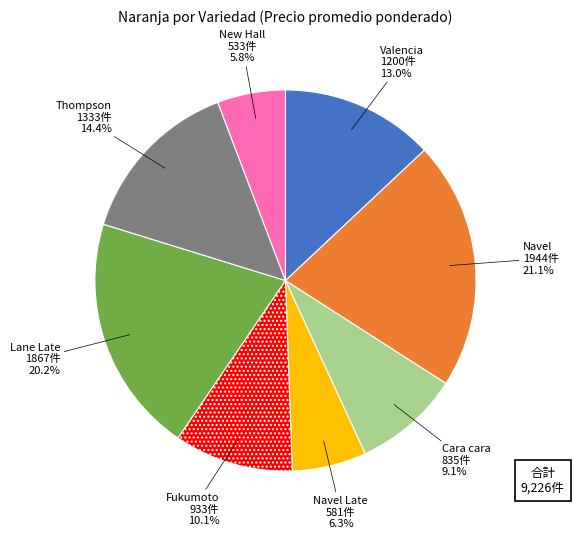

What percentage is NOT represented by Navel Late?

93.7%